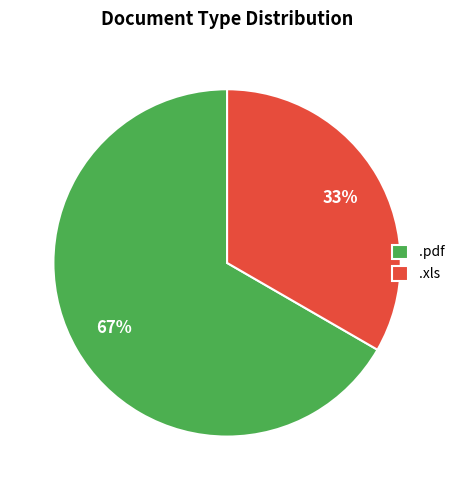

Does .xls account for over 50% of the chart?

No